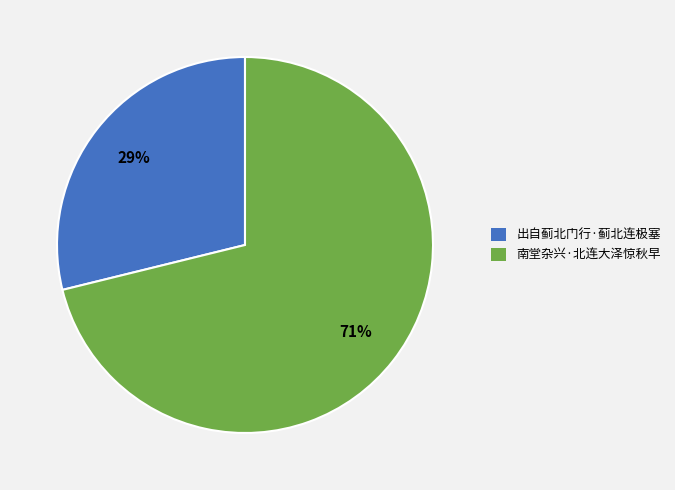

What percentage is the 出自蓟北门行·蓟北连极塞 slice, to the nearest percent?

29%